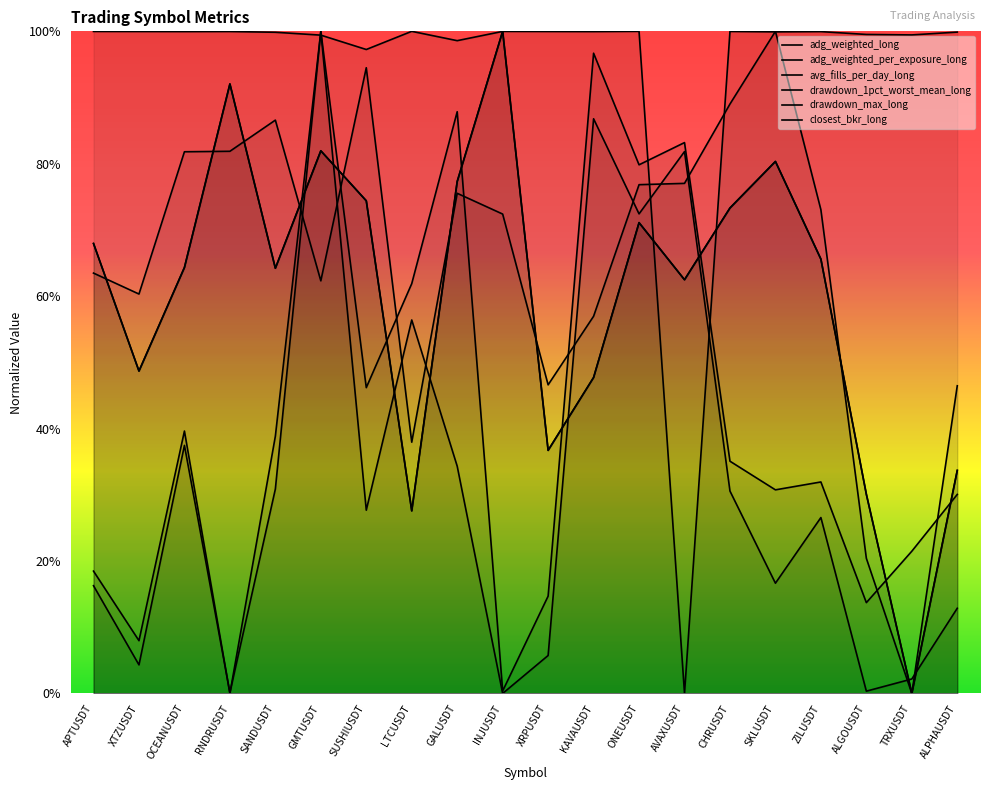

What is the label of the 14th point from the left?

AVAXUSDT